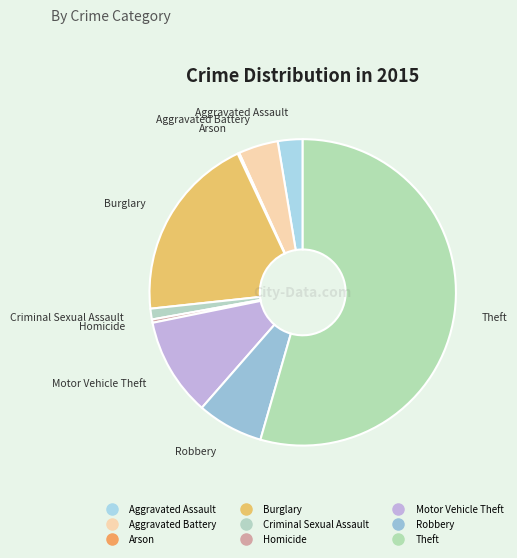

Is there any slice that represents more than half of the pie?

Yes